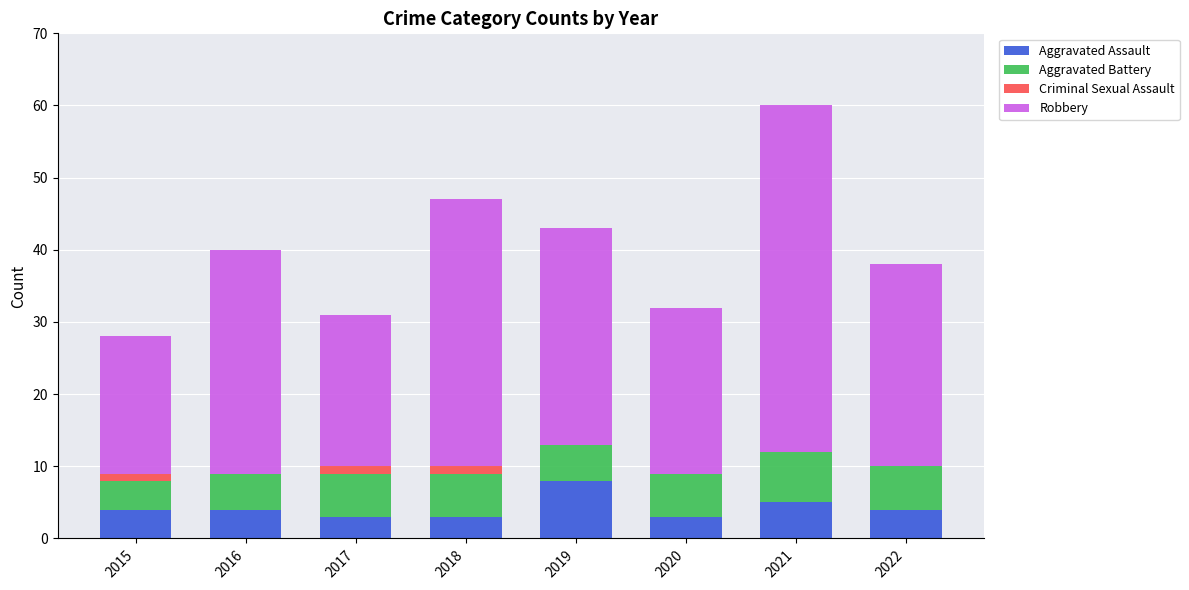

At which label does Aggravated Assault reach its peak?

2019